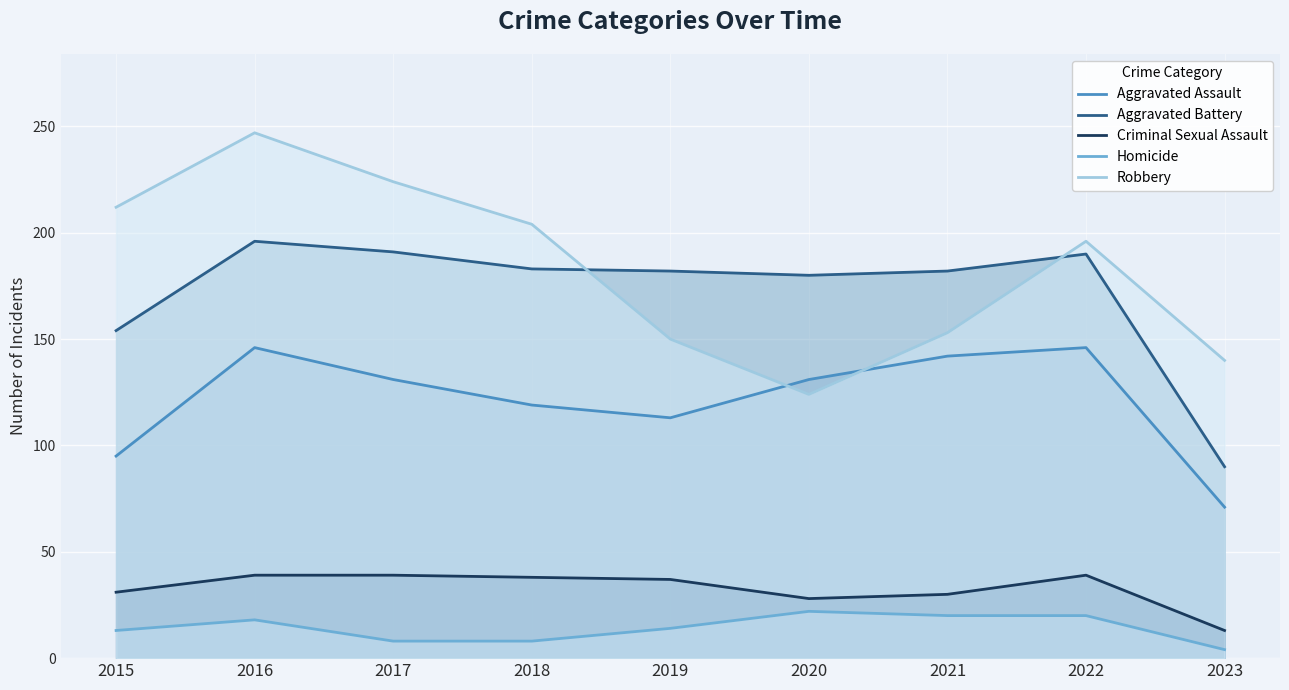

Which series has the widest spread of values?

Robbery